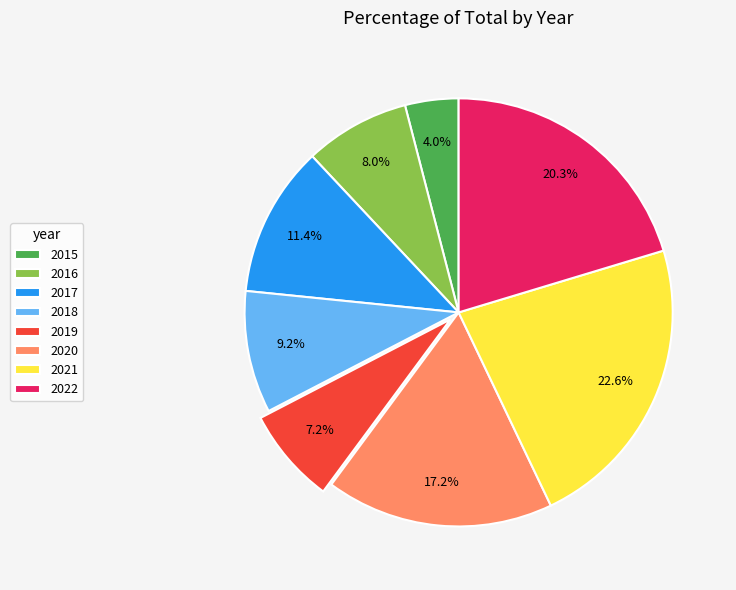

Count the number of slices in the pie.

8